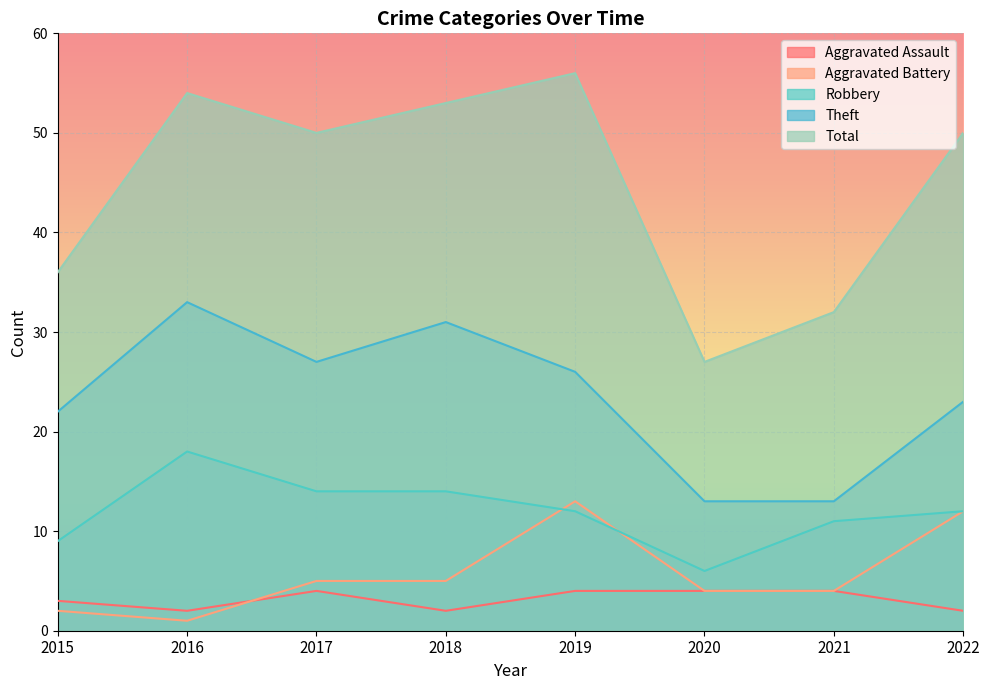

True or false: Aggravated Assault and Robbery intersect in this chart.

False